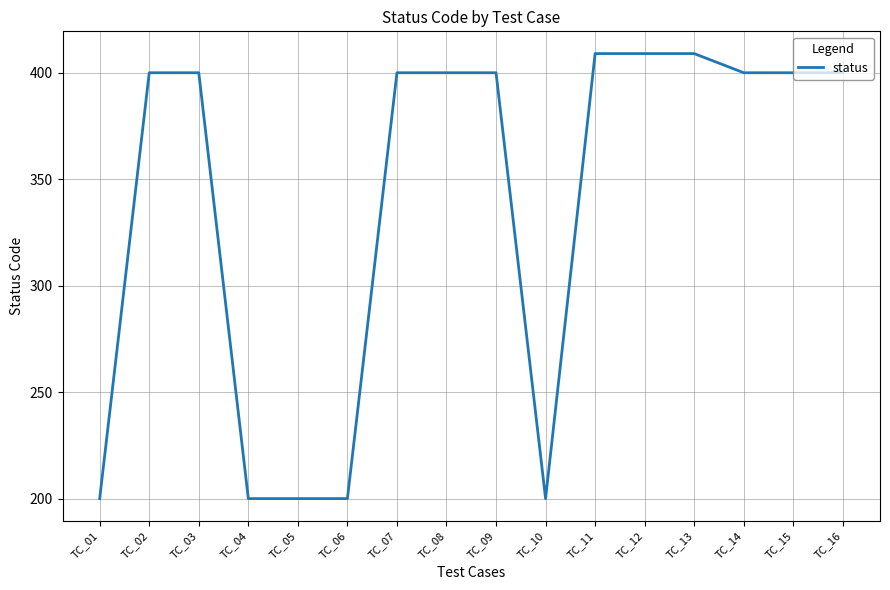

How many categories are shown in the chart?

16